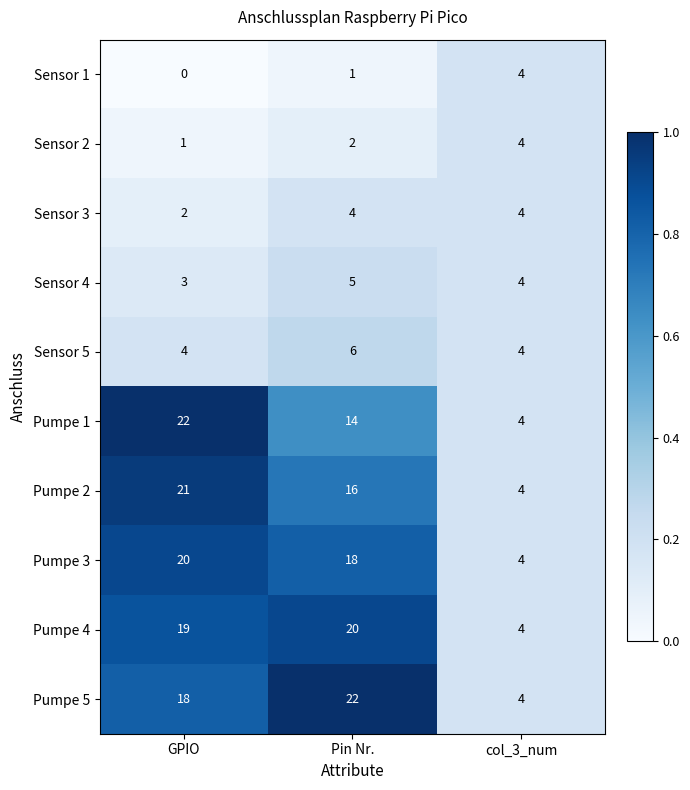

The Pumpe 2 series shows 16 at Pin Nr.. True or false?

True